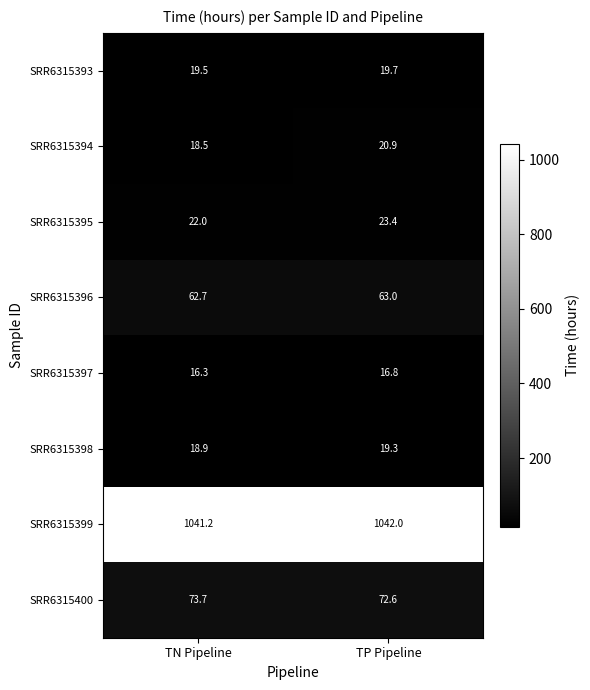

Which label corresponds to the largest value in the chart?

TP Pipeline